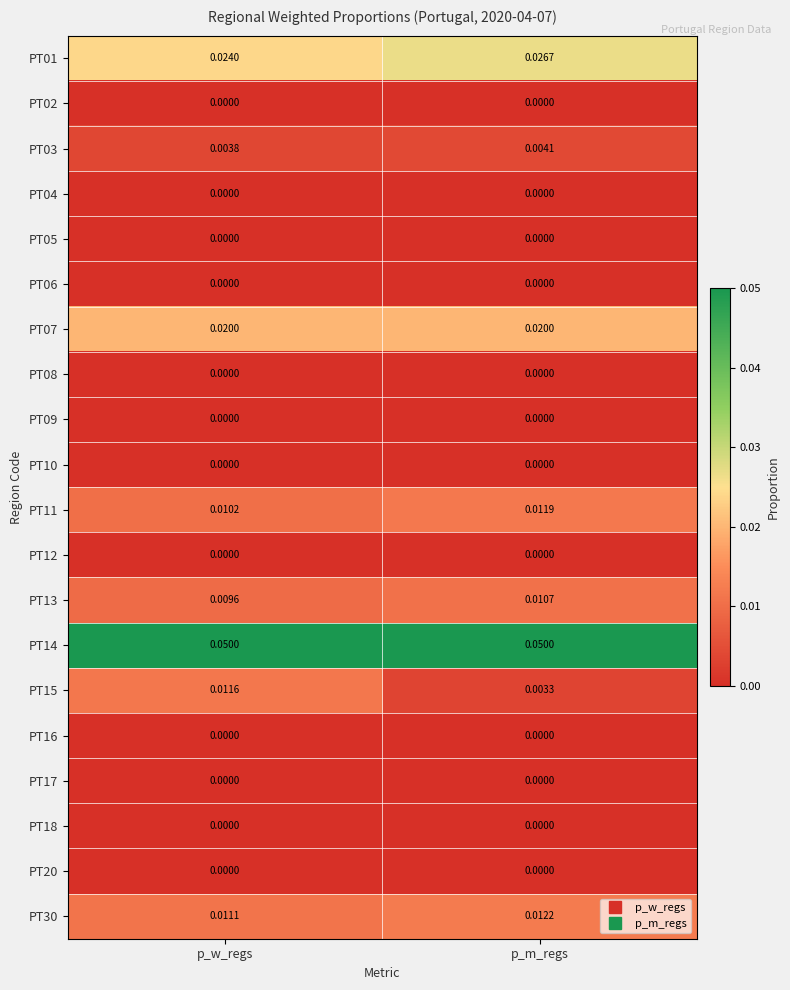

Which series has the largest total across all categories?

PT14